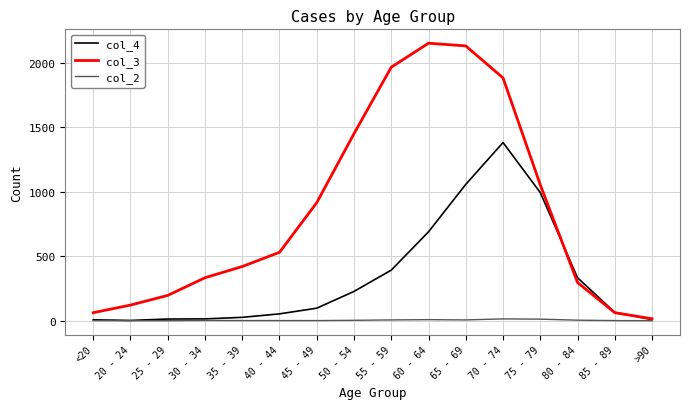

What is the greatest value displayed?

2151